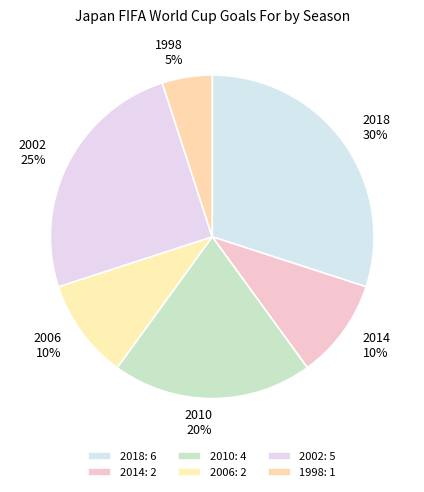

What is the largest slice in the pie chart?

2018